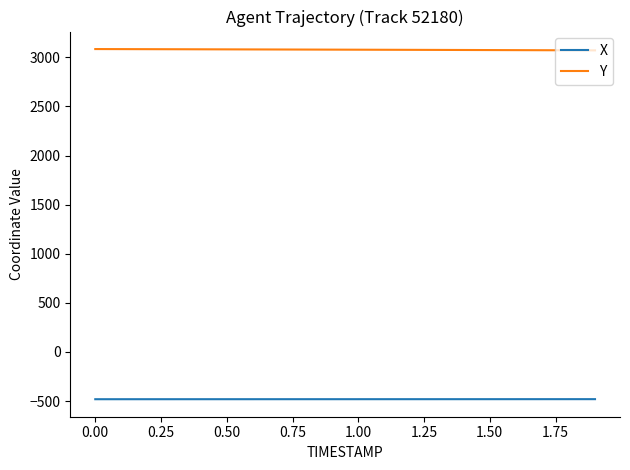

Rank the series by their average value, from highest to lowest.

Y, X